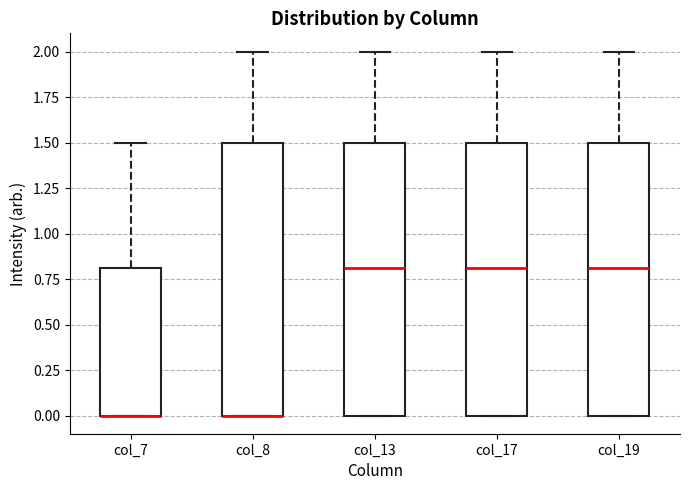

Reading left to right, read every box against the y-axis: the position of its median line, the range the box covers, and the ends of its whiskers. The values are not printed on the chart, so give them approximately, as read against the axis.

col_7: median 0.0 (drawn on the box's lower edge), box 0.0 to 0.8, whiskers 0.0 to 1.5
col_8: median 0.0 (drawn on the box's lower edge), box 0.0 to 1.5, whiskers 0.0 to 2.0
col_13: median 0.8, box 0.0 to 1.5, whiskers 0.0 to 2.0
col_17: median 0.8, box 0.0 to 1.5, whiskers 0.0 to 2.0
col_19: median 0.8, box 0.0 to 1.5, whiskers 0.0 to 2.0